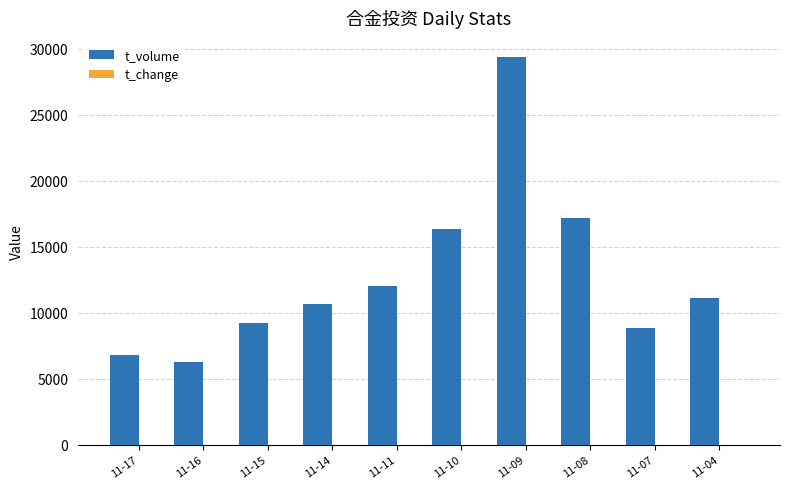

How many groups of bars are there?

10